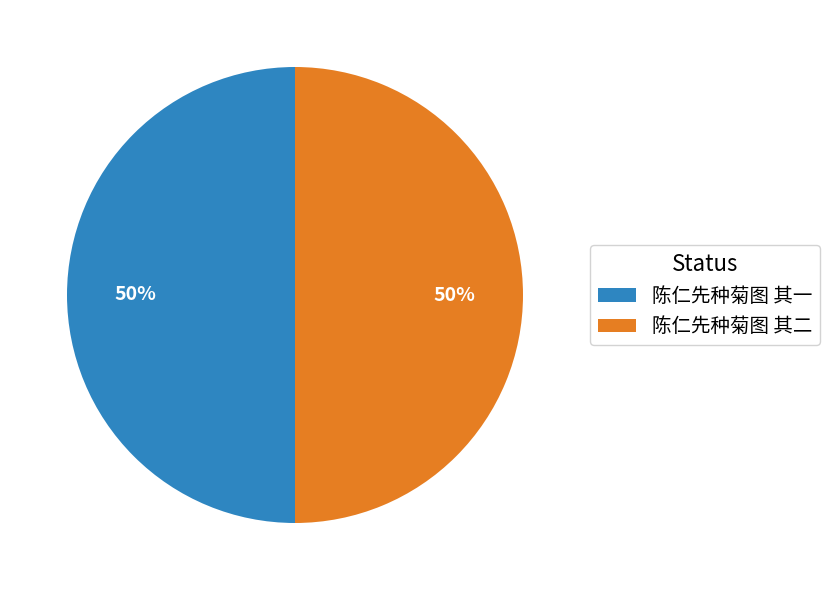

Do 陈仁先种菊图 其一 and 陈仁先种菊图 其二 together represent more than half of the pie?

Yes